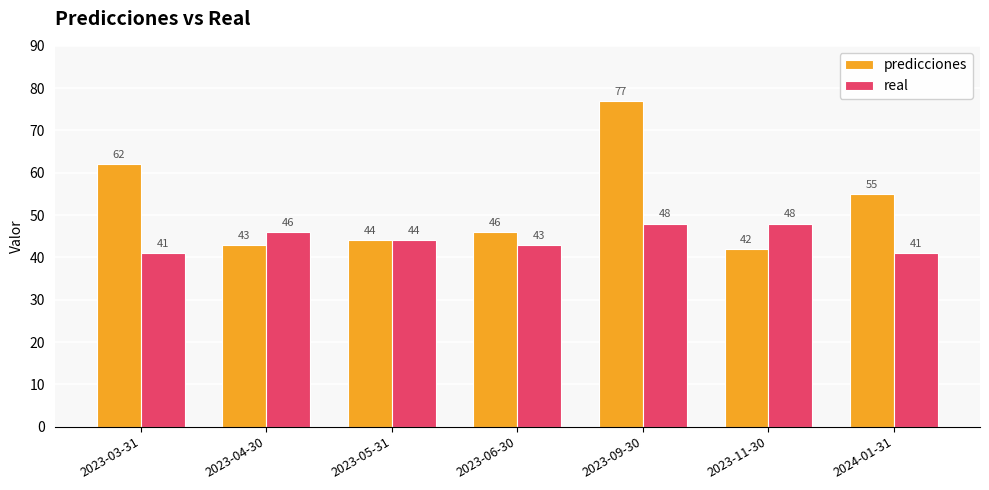

What is the average value of the real series?

44